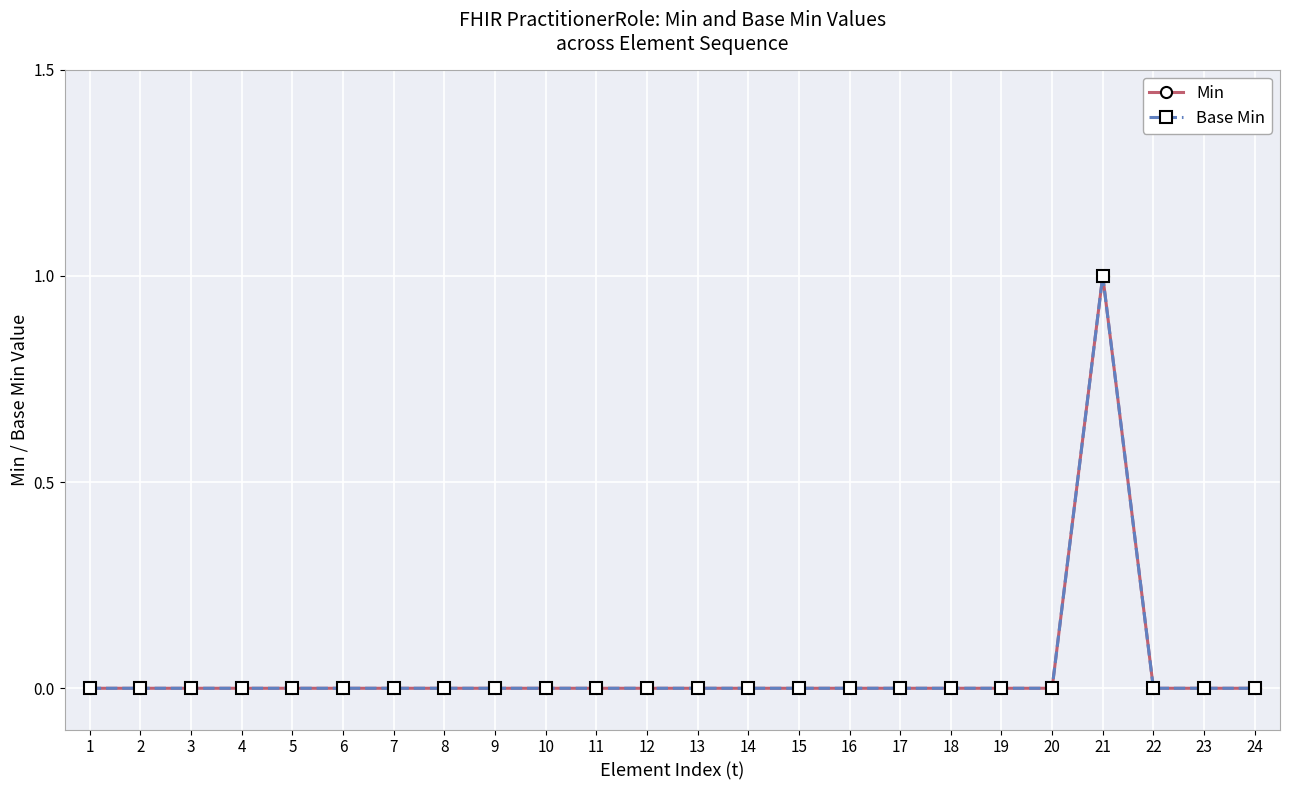

Does the chart have visible grid lines?

Yes